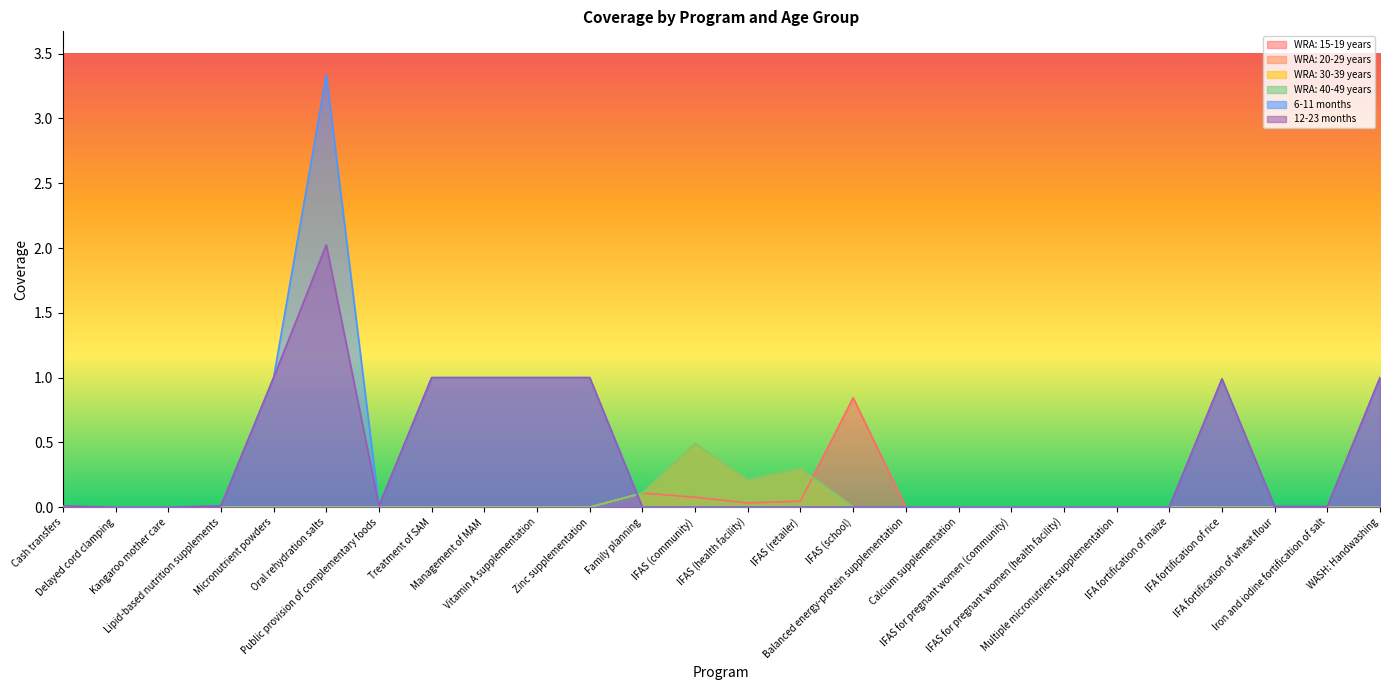

The WRA: 30-39 years series shows -0.3 at Treatment of SAM. True or false?

False